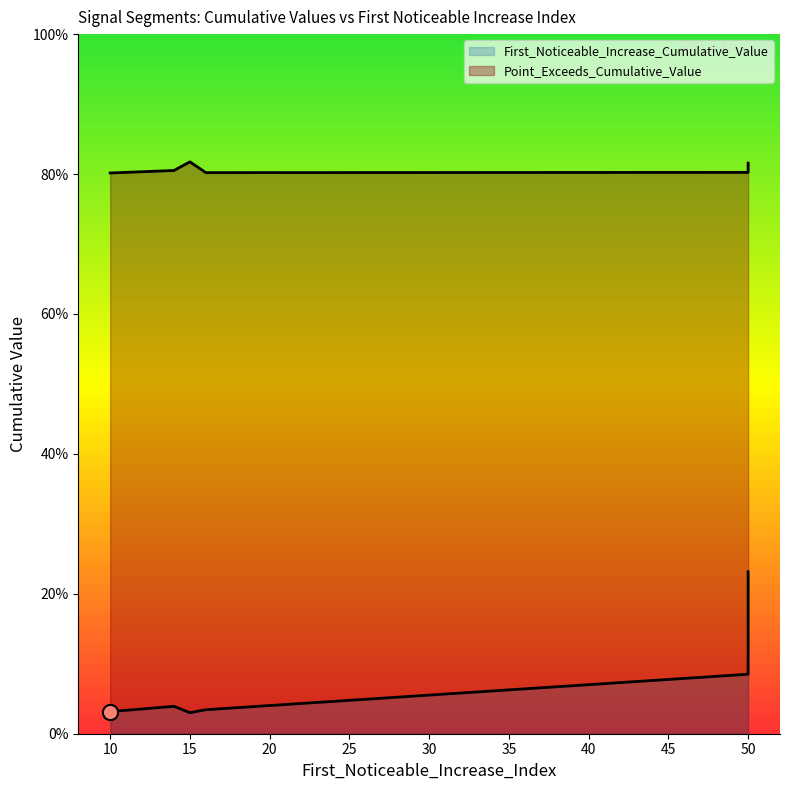

Is the value of Point_Exceeds_Cumulative_Value at 50 greater than the value of First_Noticeable_Increase_Cumulative_Value at 14?

Yes